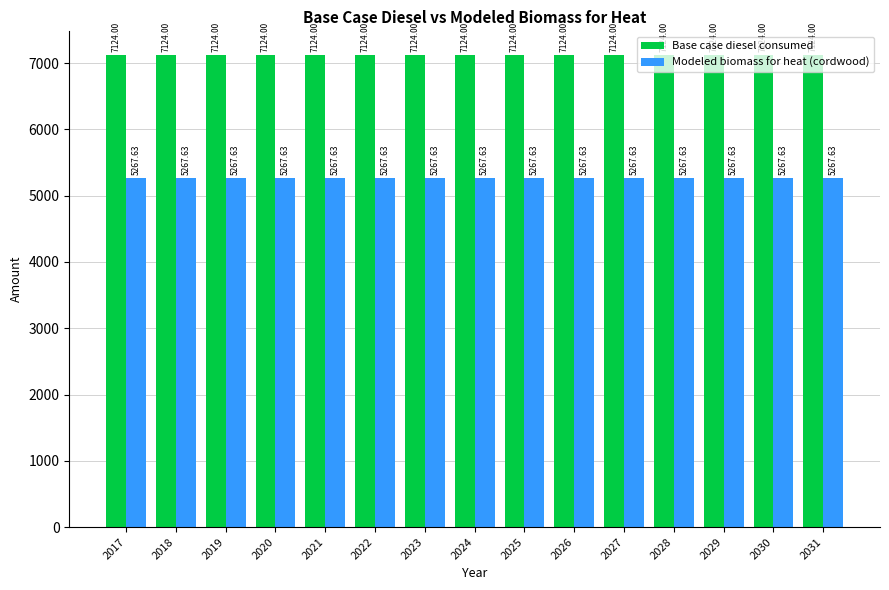

What value does the Base case diesel consumed series have at 2030?

7124.0